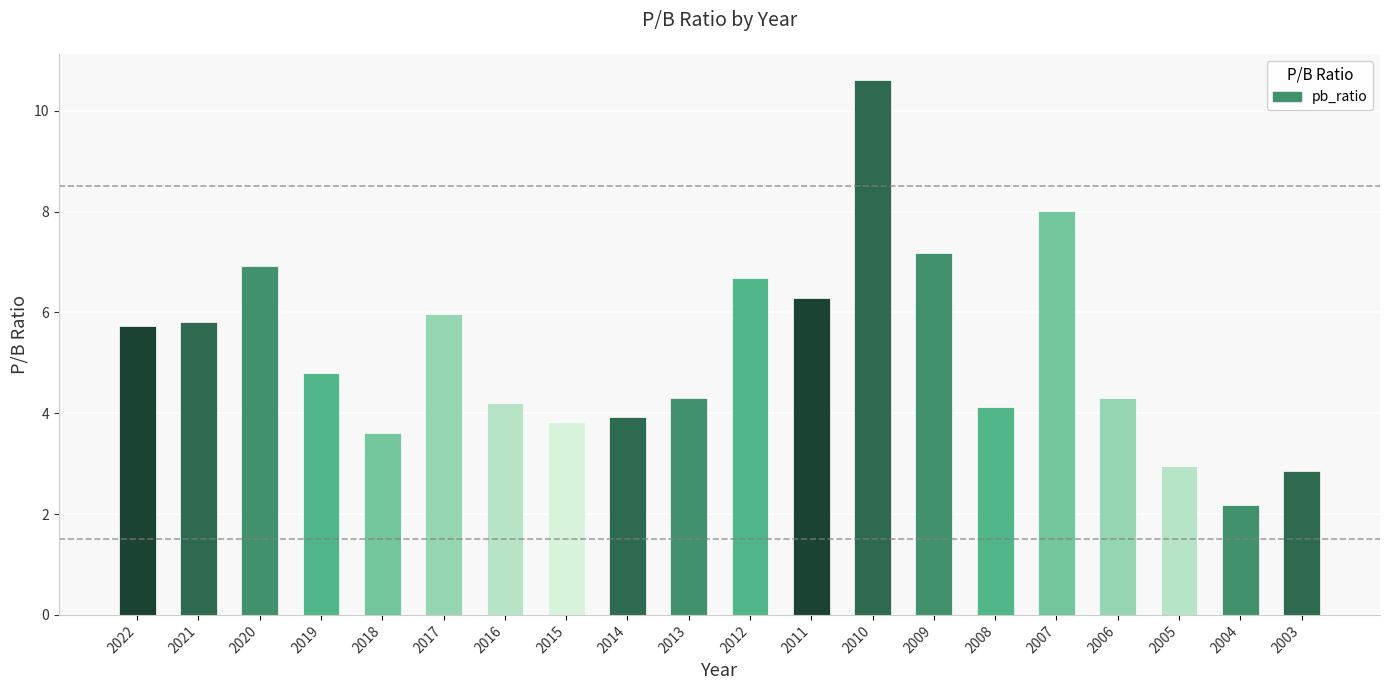

What value does the data have at 2004?

2.2